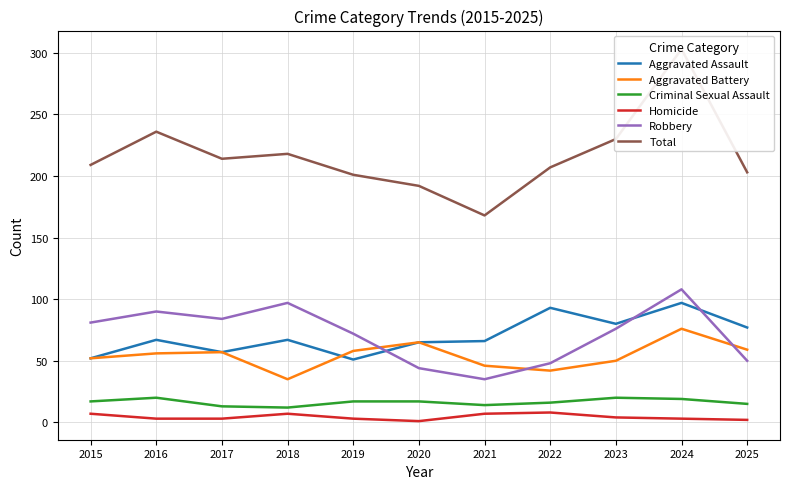

At which category is the sum across all series the highest?

2024